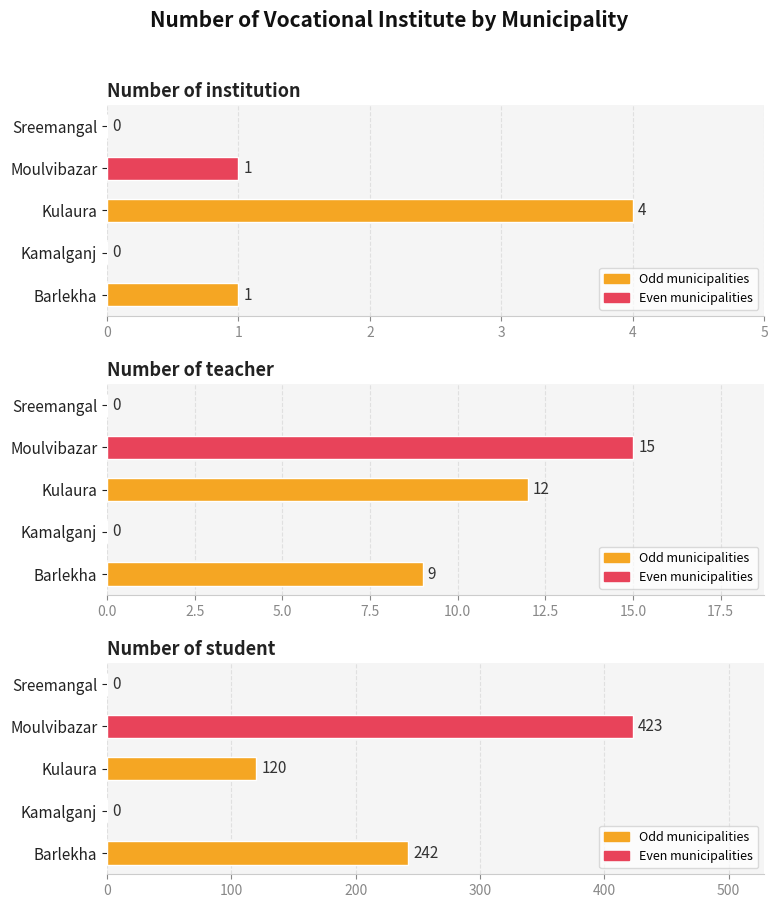

Are the bars grouped side by side (vs. stacked)?

Yes